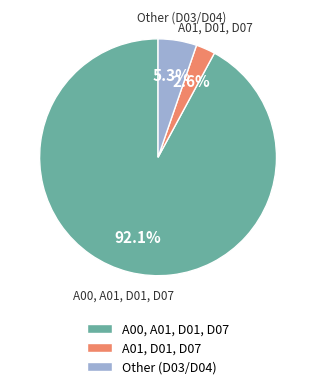

Which category has the biggest portion of the pie?

A00, A01, D01, D07